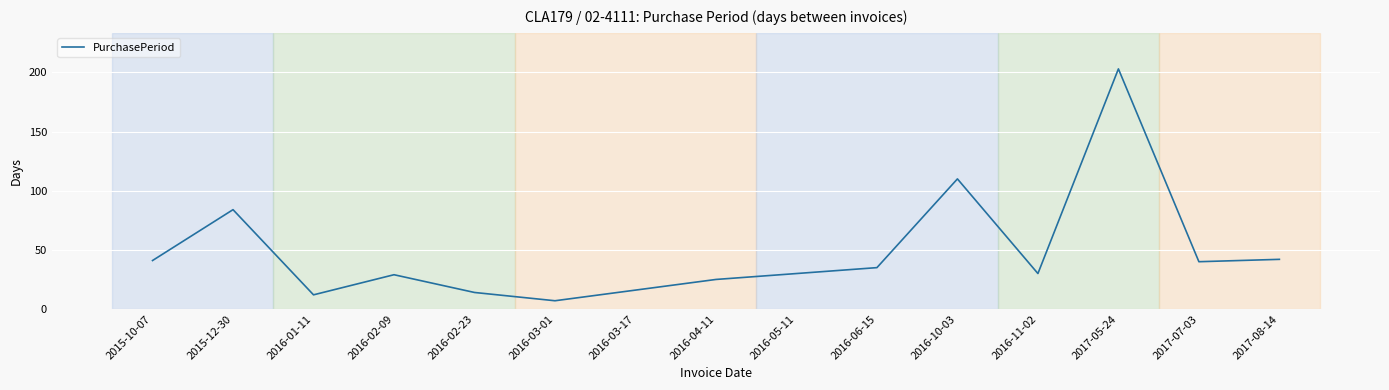

What is the minimum value shown in the chart?

7